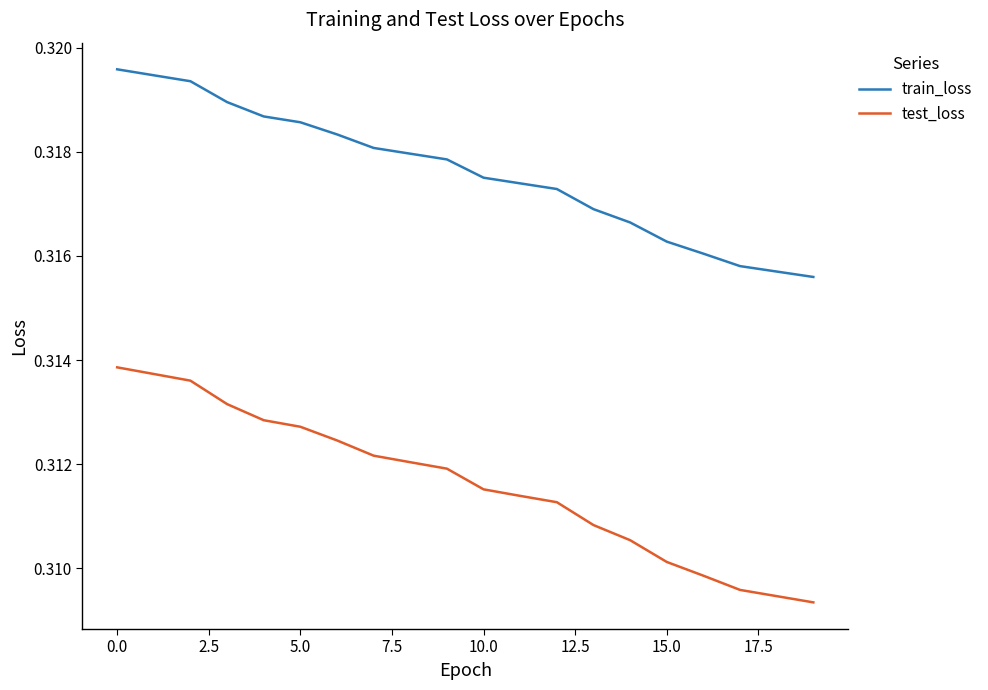

True or false: test_loss and train_loss cross at least once.

False